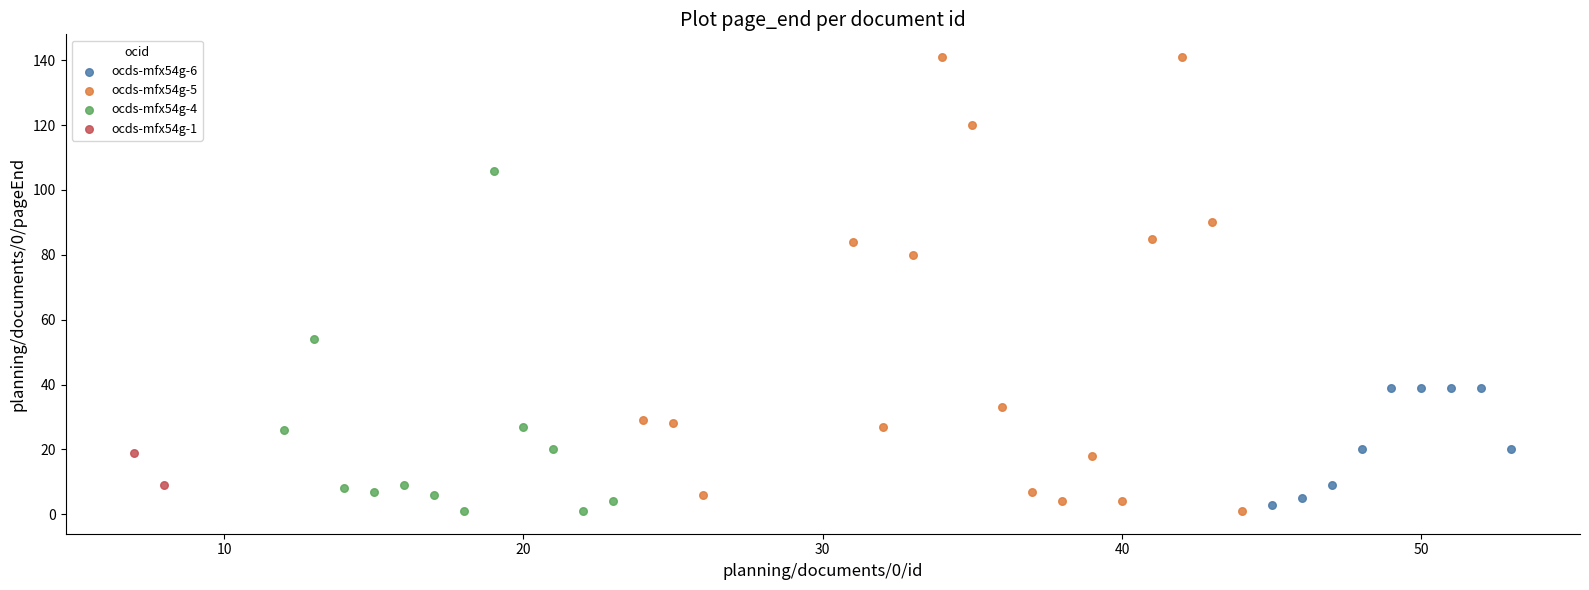

What are all the series names shown in the legend?

ocds-mfx54g-6, ocds-mfx54g-5, ocds-mfx54g-4, ocds-mfx54g-1